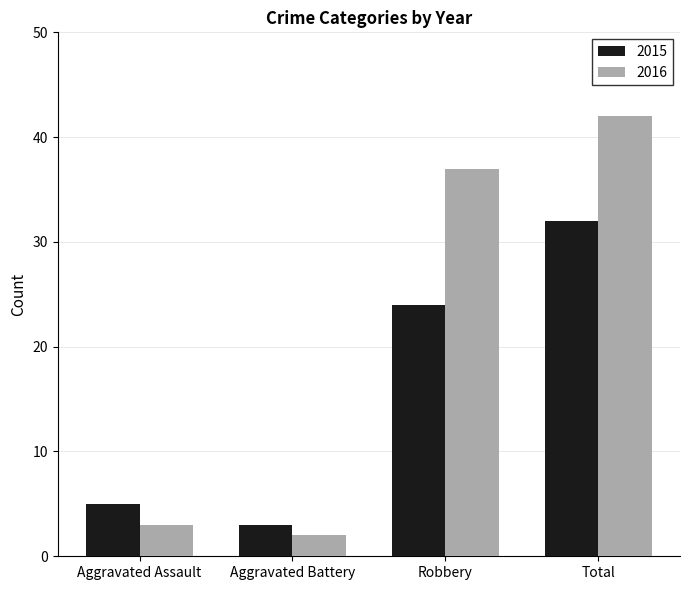

What is the total value across all series at Aggravated Assault?

8